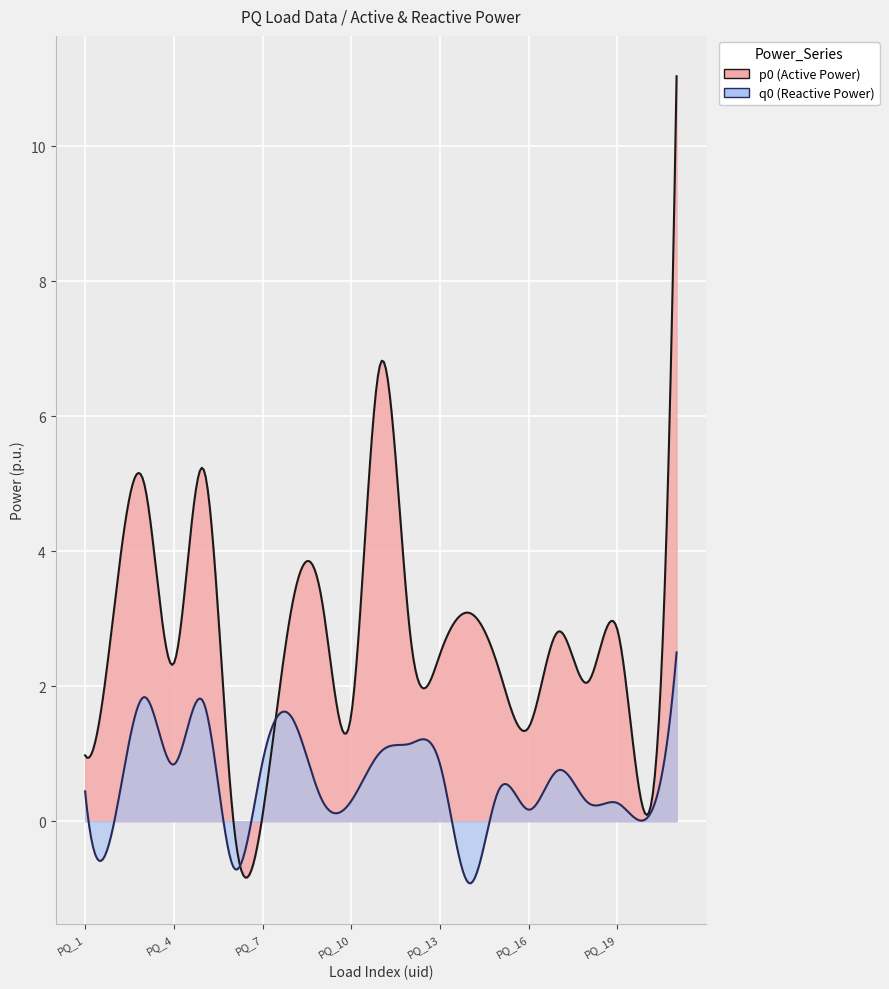

How many values in the p0 series exceed 2?

15